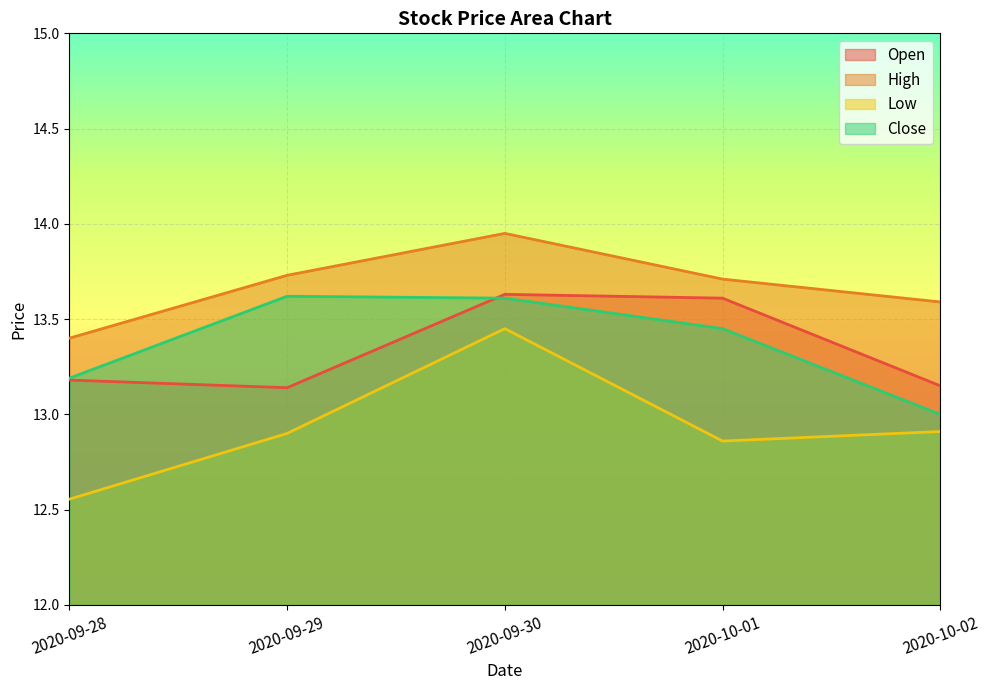

What is the sum of all High values?

68.4